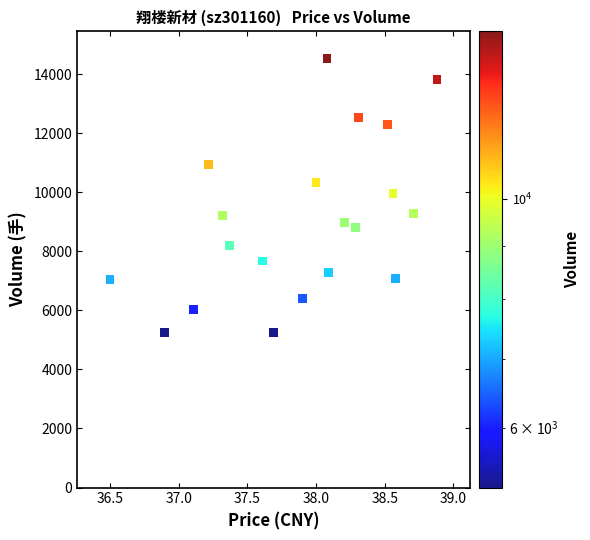

Count the number of points in this scatter plot.

20